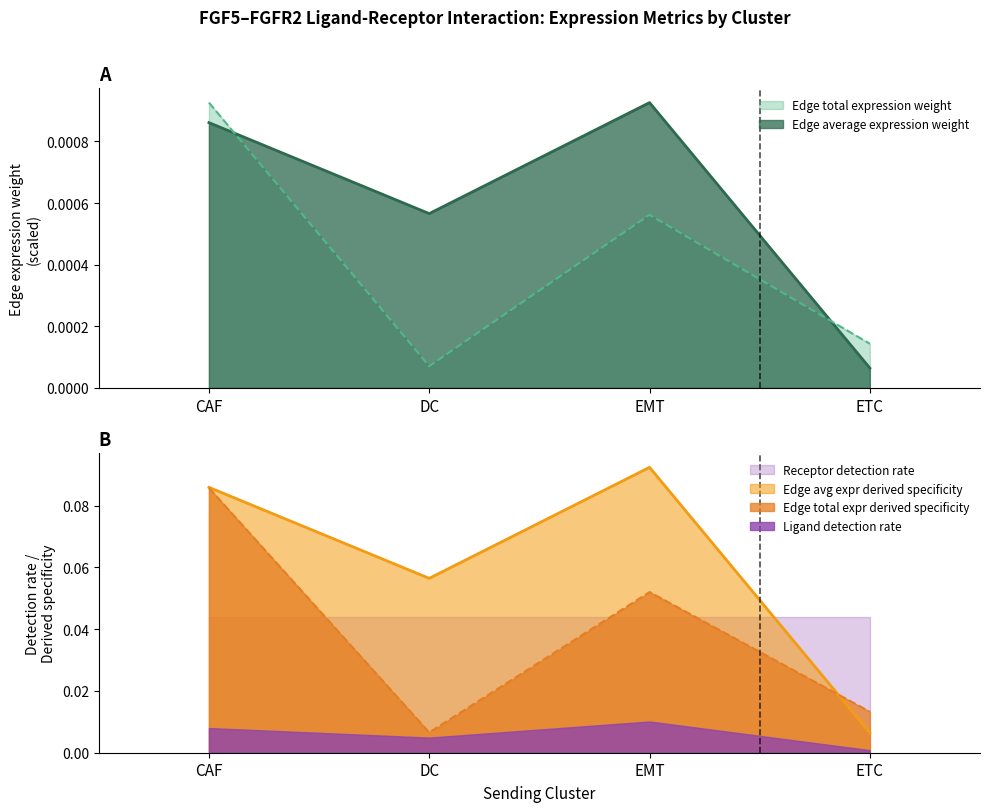

Where is the first local maximum for Edge avg expr derived specificity?

EMT